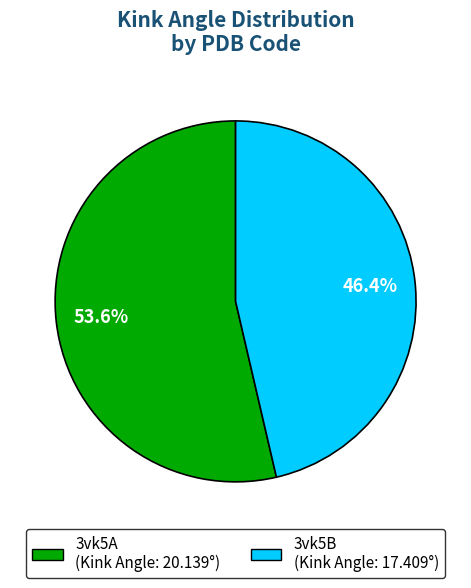

How many segments does this pie chart have?

2